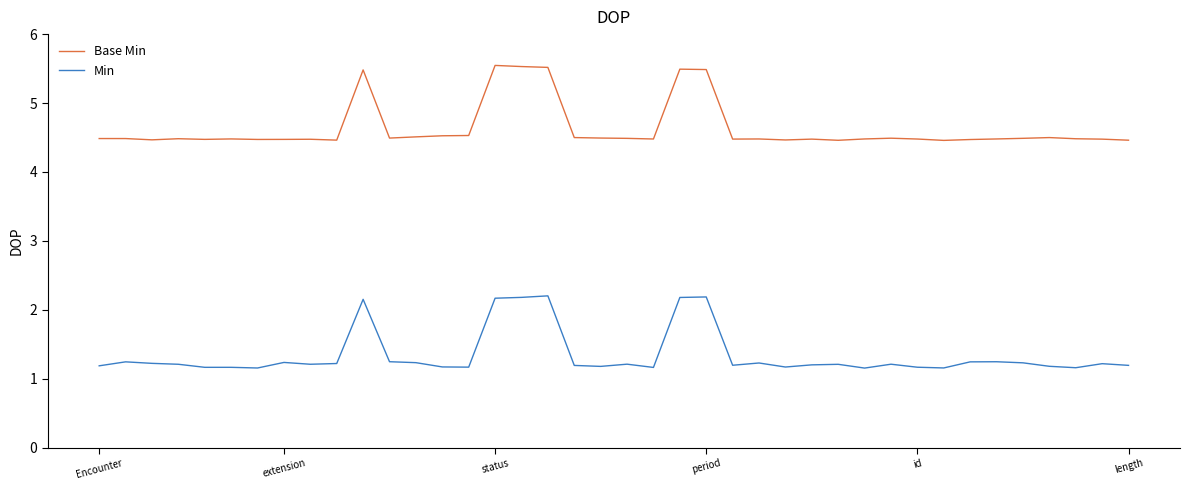

Which series has the largest total across all categories?

Base Min